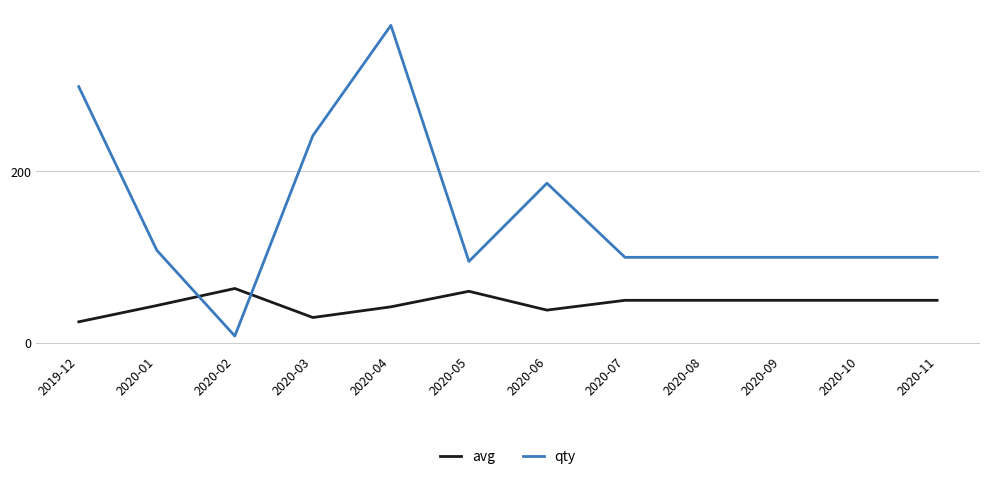

What is the highest value of the qty series?

369.8